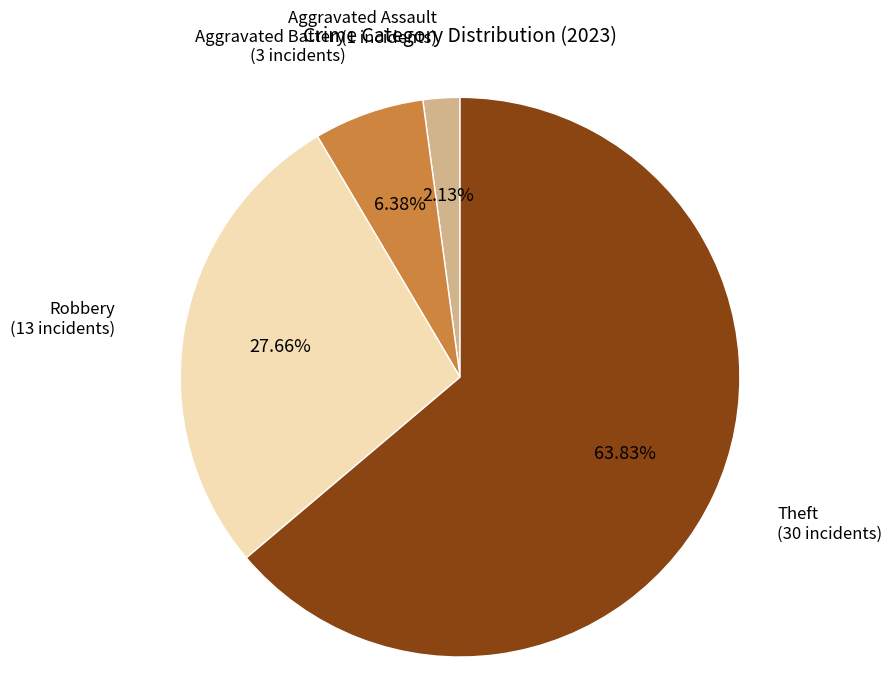

How many slices are in this pie chart?

4